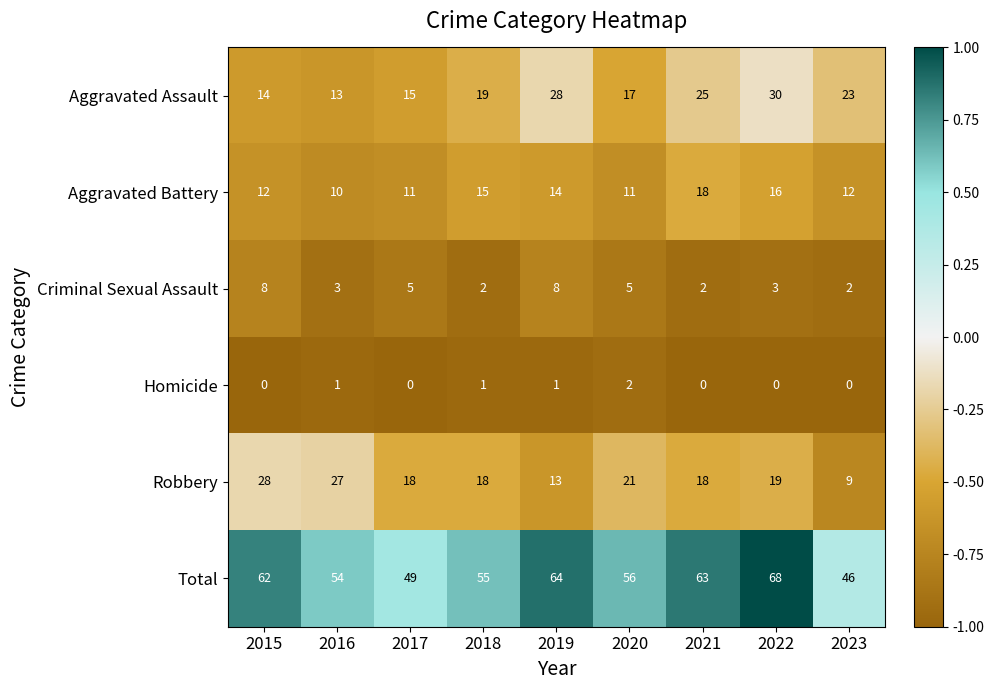

What is the total value across all series at 2021?

126